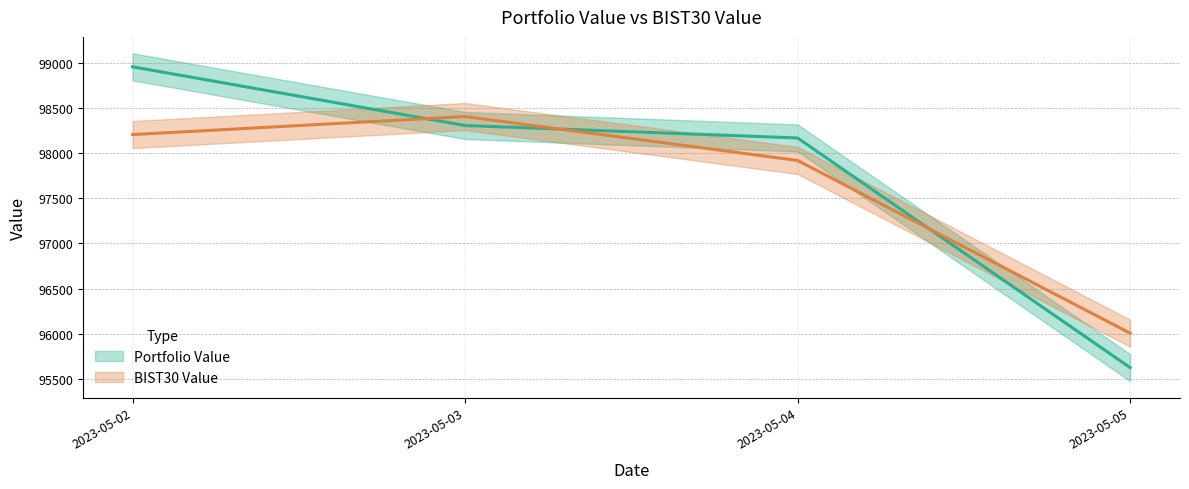

List the labels in order of Portfolio Value value, smallest first.

2023-05-05, 2023-05-04, 2023-05-03, 2023-05-02